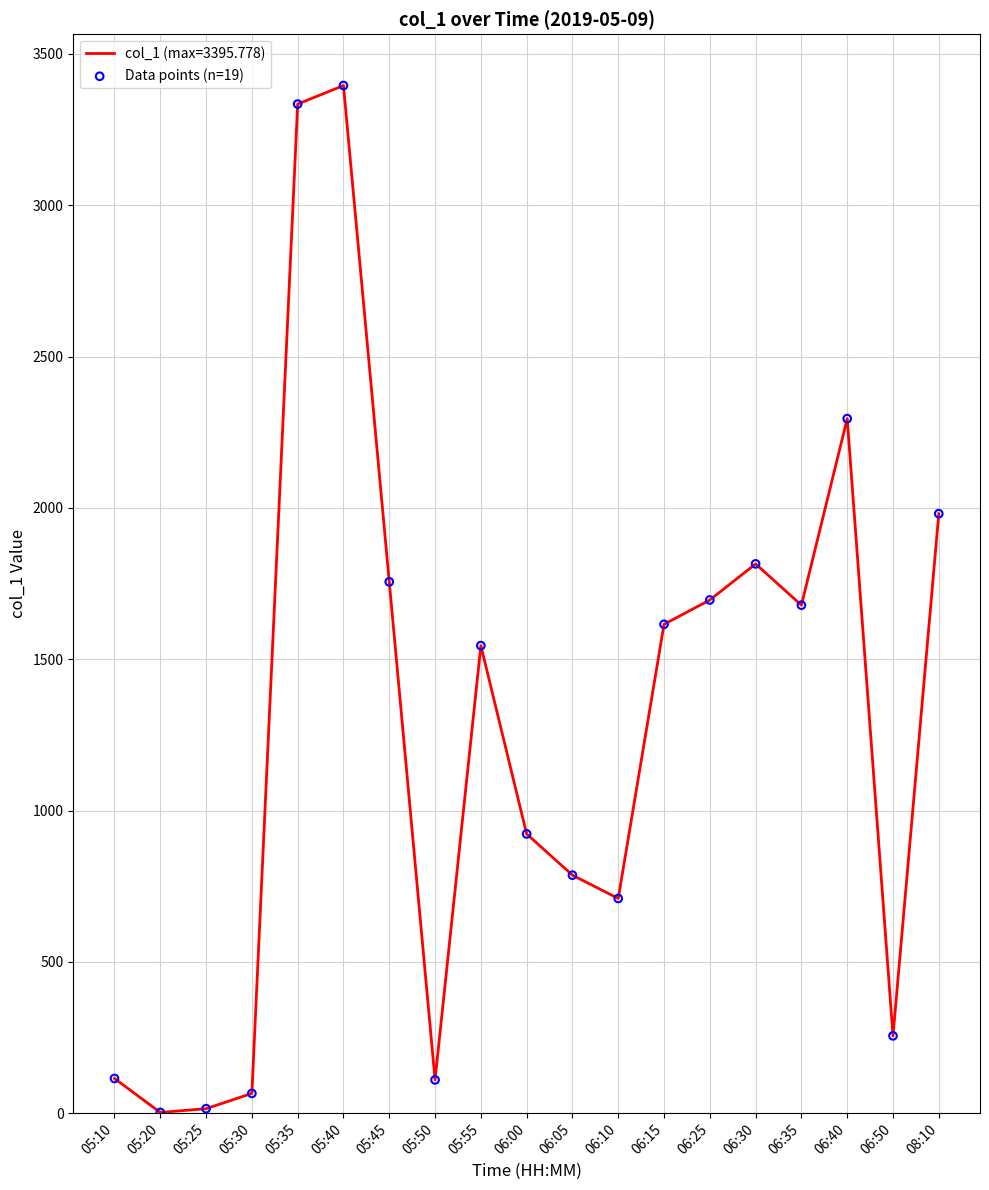

What is the change in value from 05:10 to 05:25?

-99.9